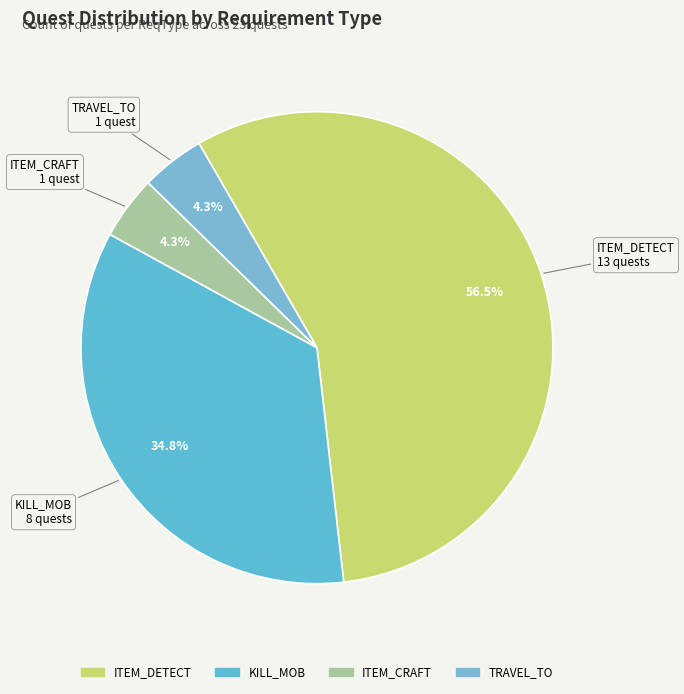

The ITEM_DETECT slice represents 25% of the pie. True or false?

False